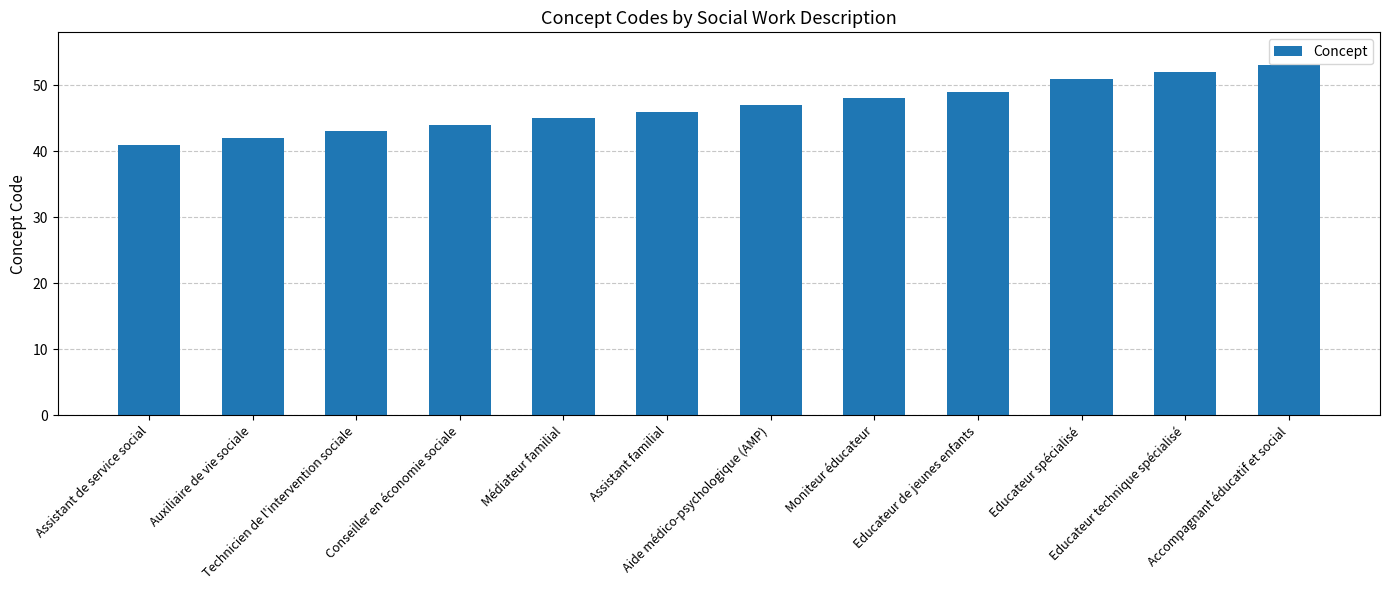

Which category has the lowest value across all series?

Assistant de service social